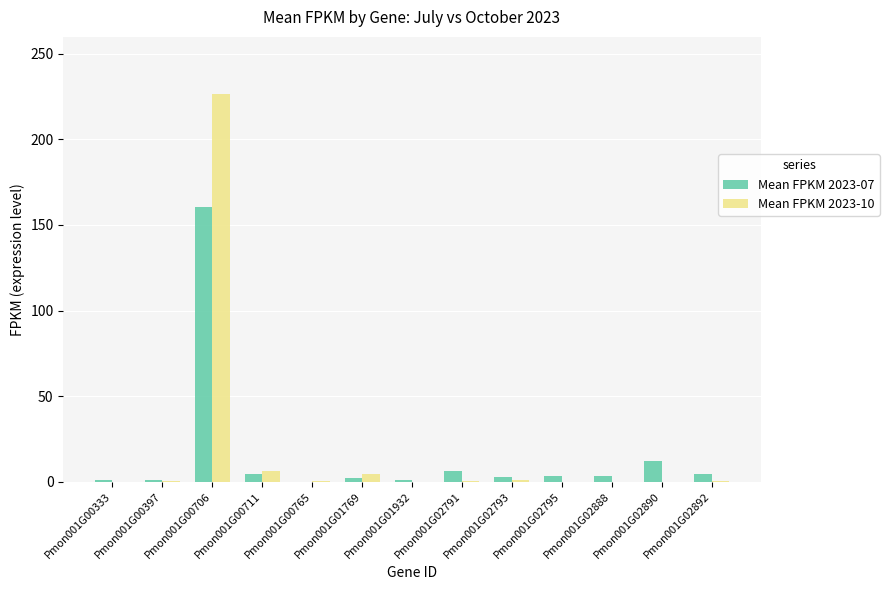

At which category is the sum across all series the highest?

Pmon001G00706